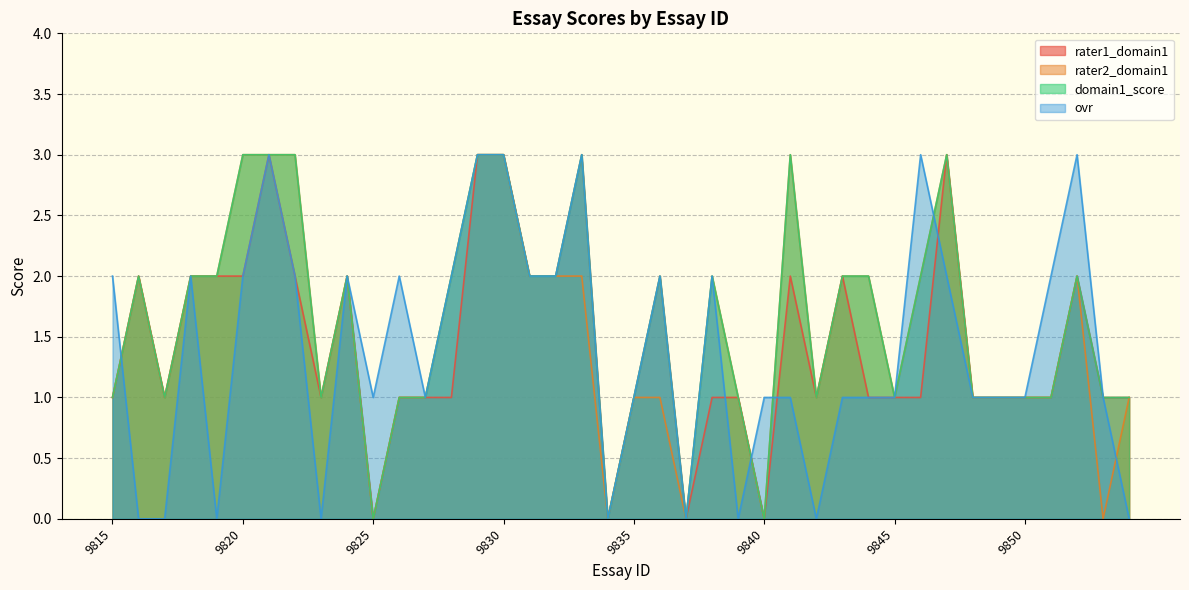

Where does the ovr series first go above 1?

9815